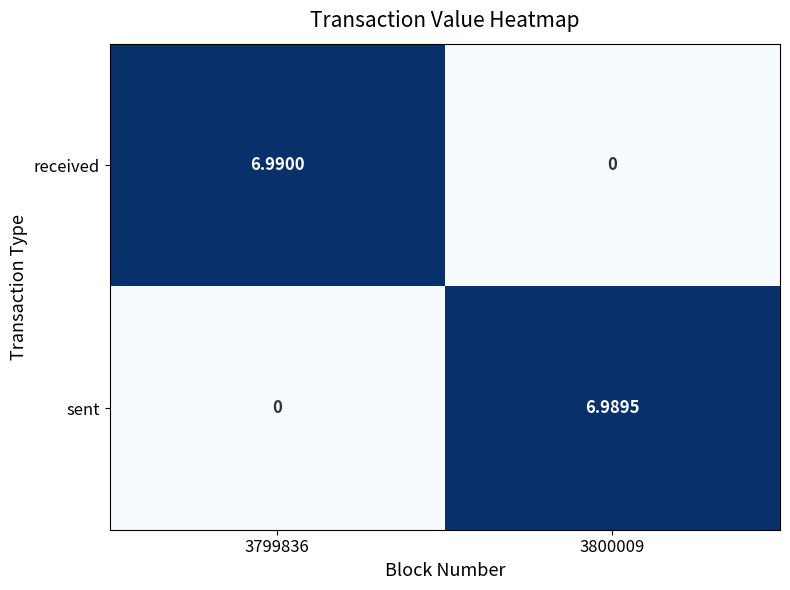

Which series has the widest spread of values?

received